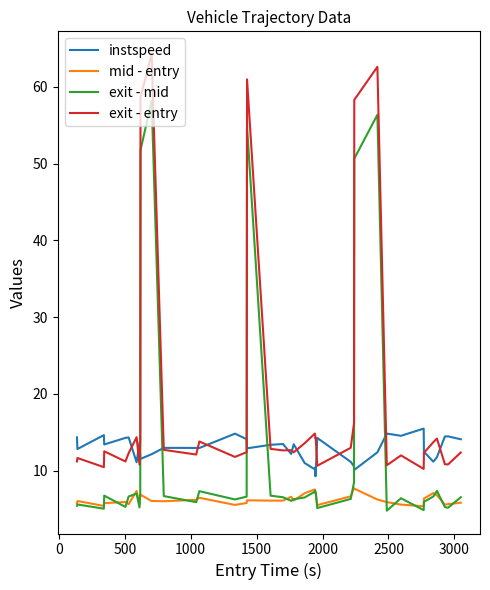

What is the difference between the maximum and minimum values in the instspeed series?

6.2